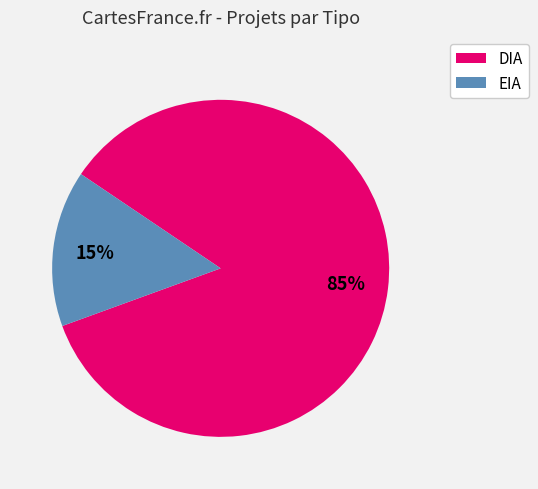

How many segments does this pie chart have?

2